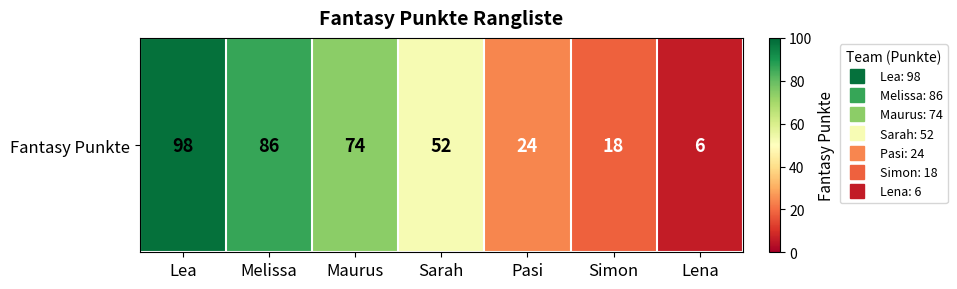

At which label is the value closest to 52?

Sarah